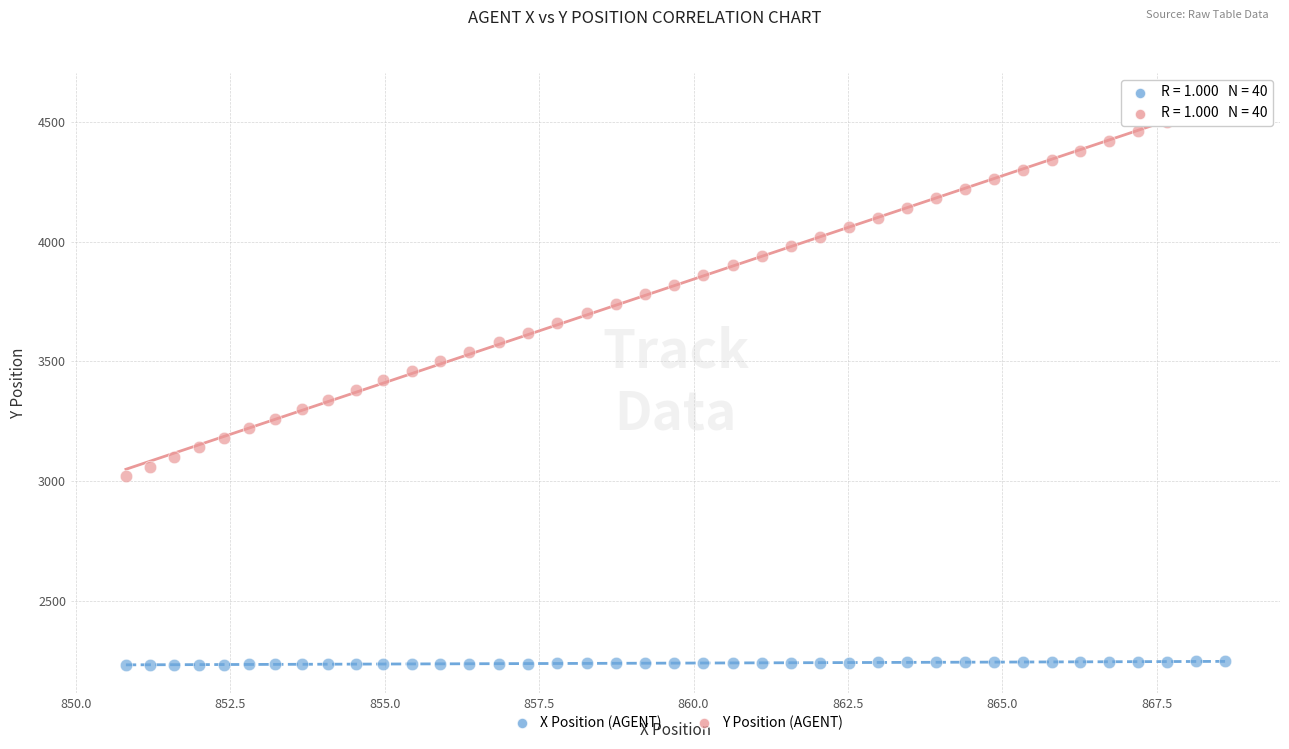

Which series has the widest spread of Y values?

Y Position (AGENT)